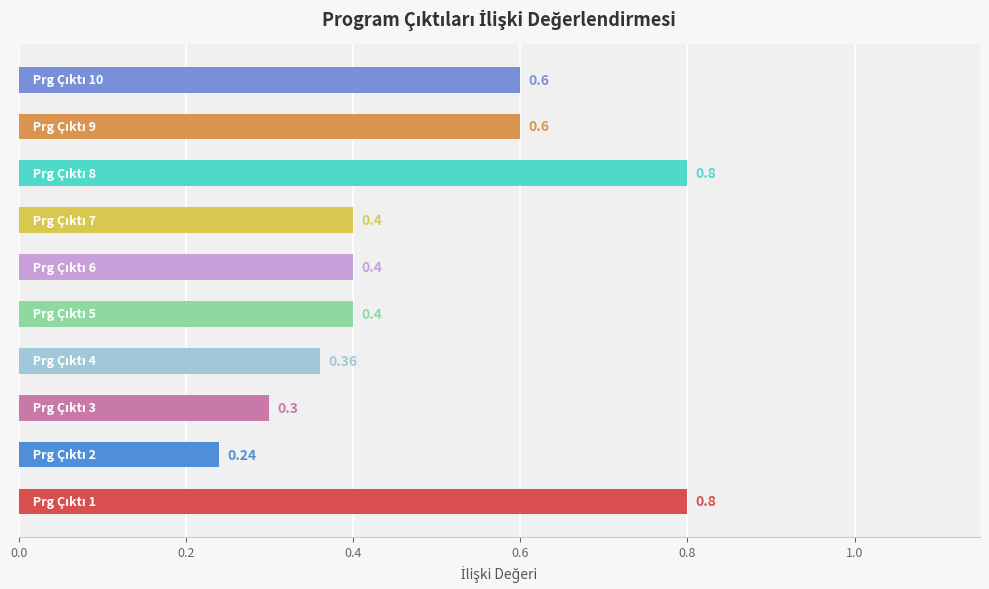

What is the difference between the maximum and minimum values?

0.6